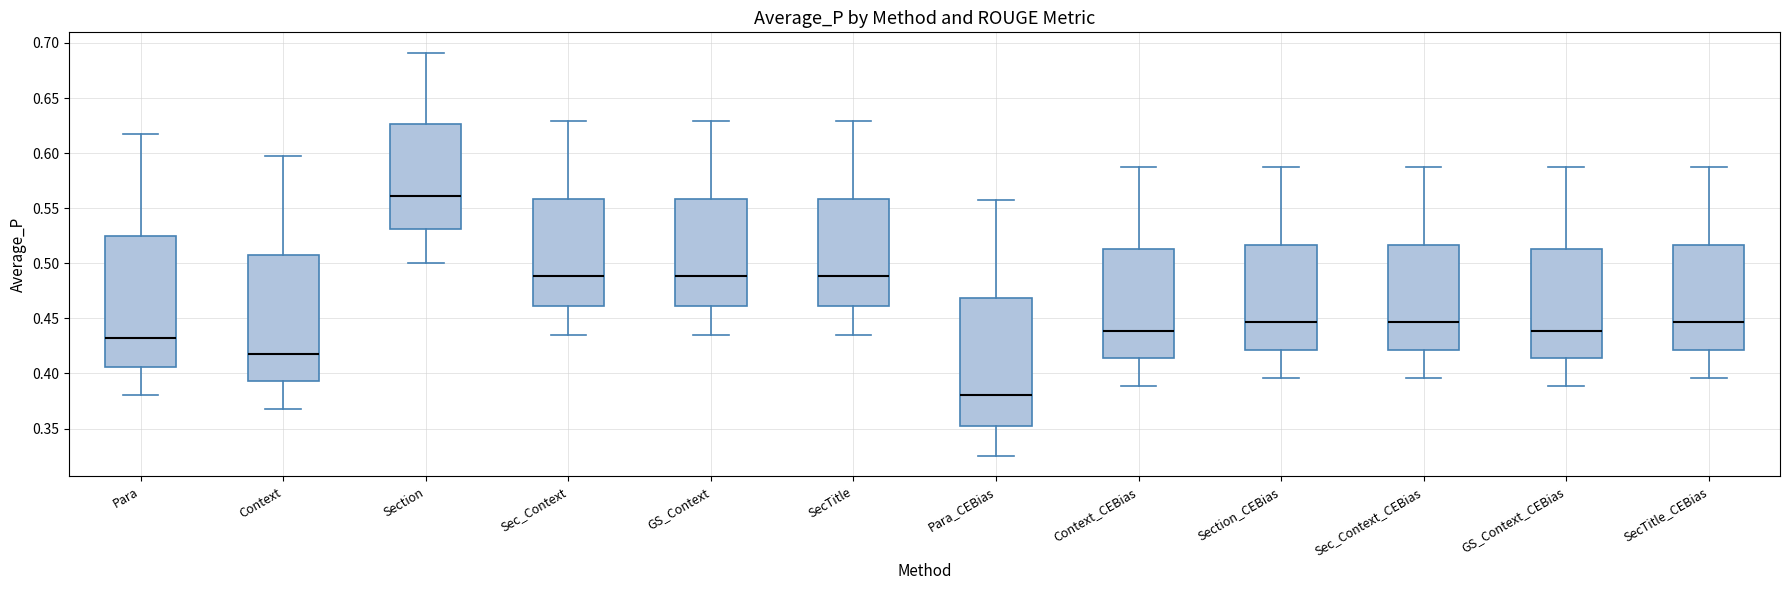

Reading left to right, read every box against the y-axis: the position of its median line, the range the box covers, and the ends of its whiskers. The values are not printed on the chart, so give them approximately, as read against the axis.

Para: median 0.430, box 0.405 to 0.525, whiskers 0.380 to 0.620
Context: median 0.420, box 0.395 to 0.510, whiskers 0.370 to 0.600
Section: median 0.560, box 0.530 to 0.625, whiskers 0.500 to 0.690
Sec_Context: median 0.490, box 0.460 to 0.560, whiskers 0.435 to 0.630
GS_Context: median 0.490, box 0.460 to 0.560, whiskers 0.435 to 0.630
SecTitle: median 0.490, box 0.460 to 0.560, whiskers 0.435 to 0.630
Para_CEBias: median 0.380, box 0.355 to 0.470, whiskers 0.325 to 0.555
Context_CEBias: median 0.440, box 0.415 to 0.515, whiskers 0.390 to 0.585
Section_CEBias: median 0.445, box 0.420 to 0.515, whiskers 0.395 to 0.585
Sec_Context_CEBias: median 0.445, box 0.420 to 0.515, whiskers 0.395 to 0.585
GS_Context_CEBias: median 0.440, box 0.415 to 0.515, whiskers 0.390 to 0.585
SecTitle_CEBias: median 0.445, box 0.420 to 0.515, whiskers 0.395 to 0.585